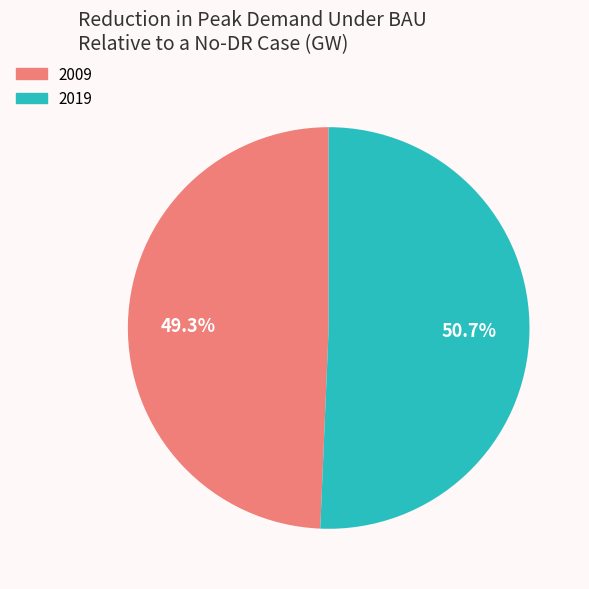

Which slice represents more than half of the pie?

2019